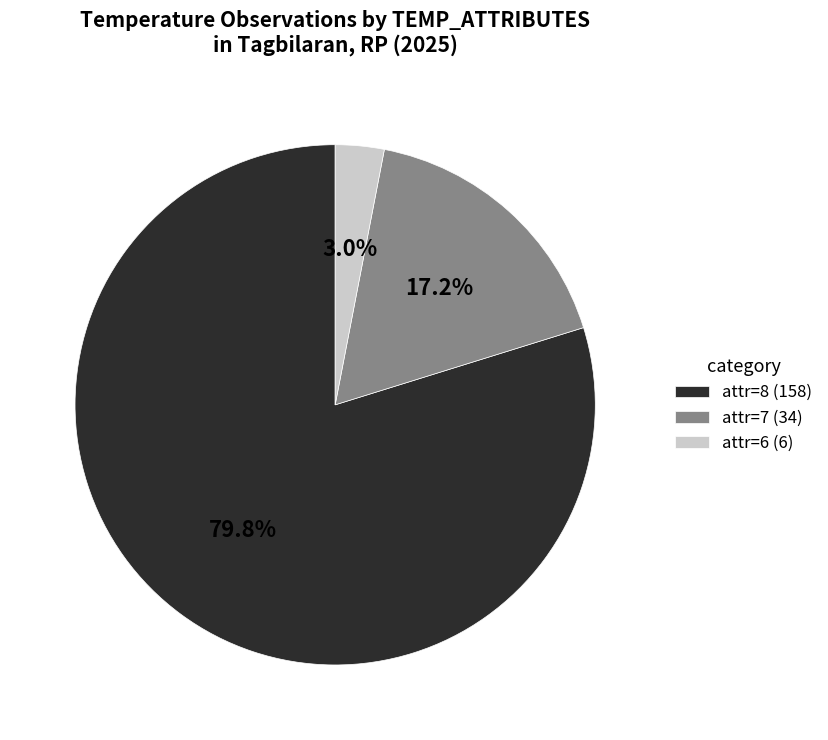

Which category accounts for the majority?

attr=8 (158)